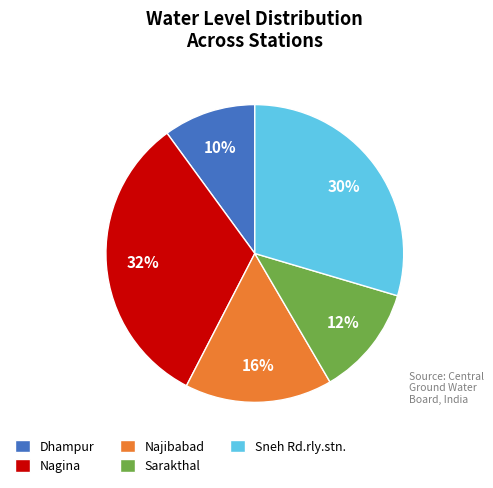

True or false: Sarakthal accounts for 25% of the total.

False